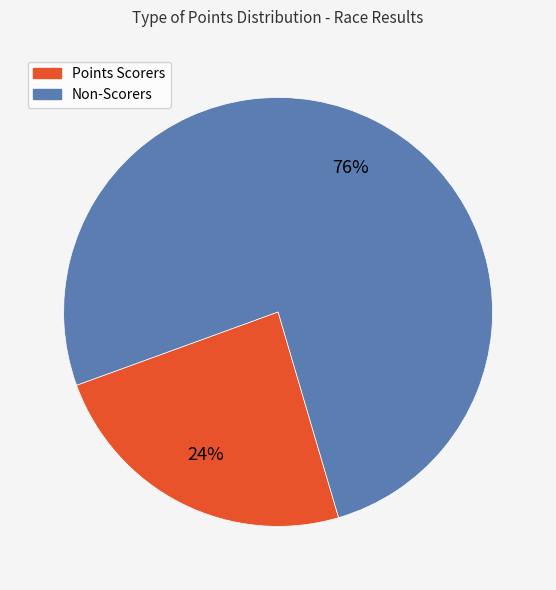

To the nearest percent, what is the difference between the largest and smallest slice percentages?

52%